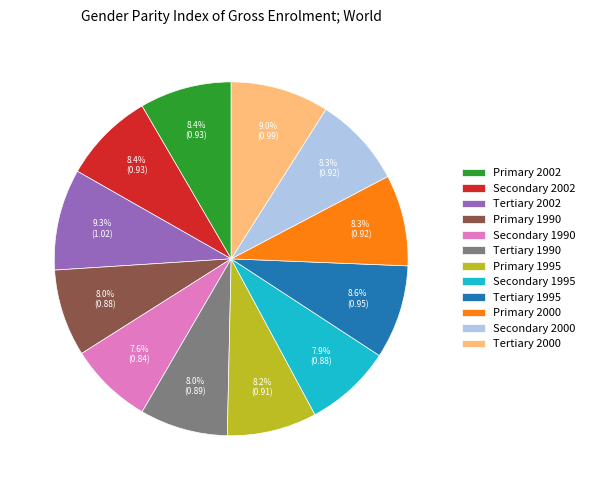

Does Tertiary 1990 represent more than half of the total?

No